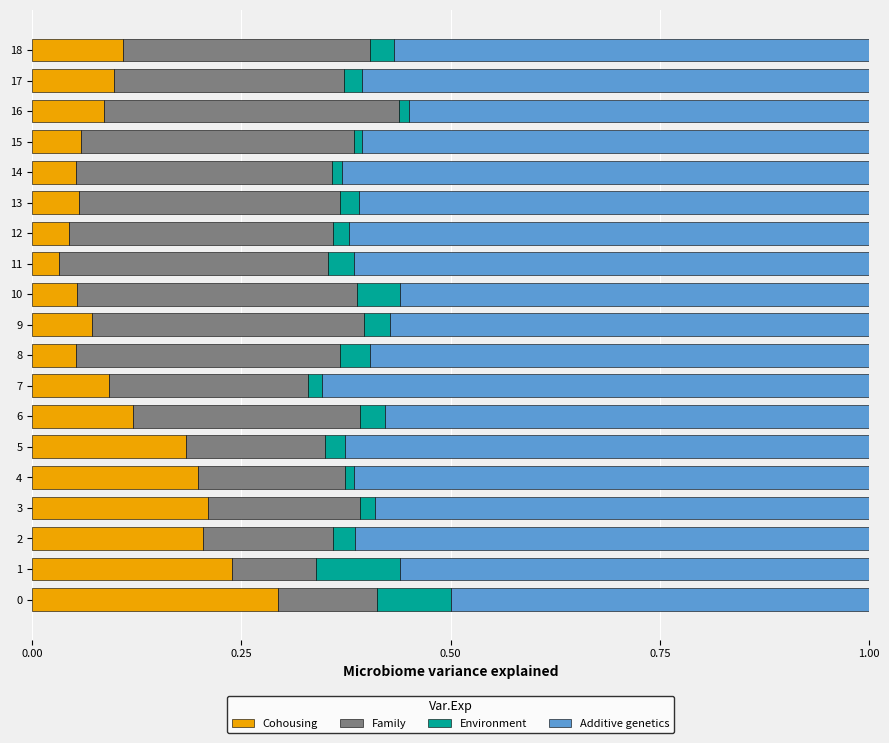

What is the total value across all series at 5?

1.0